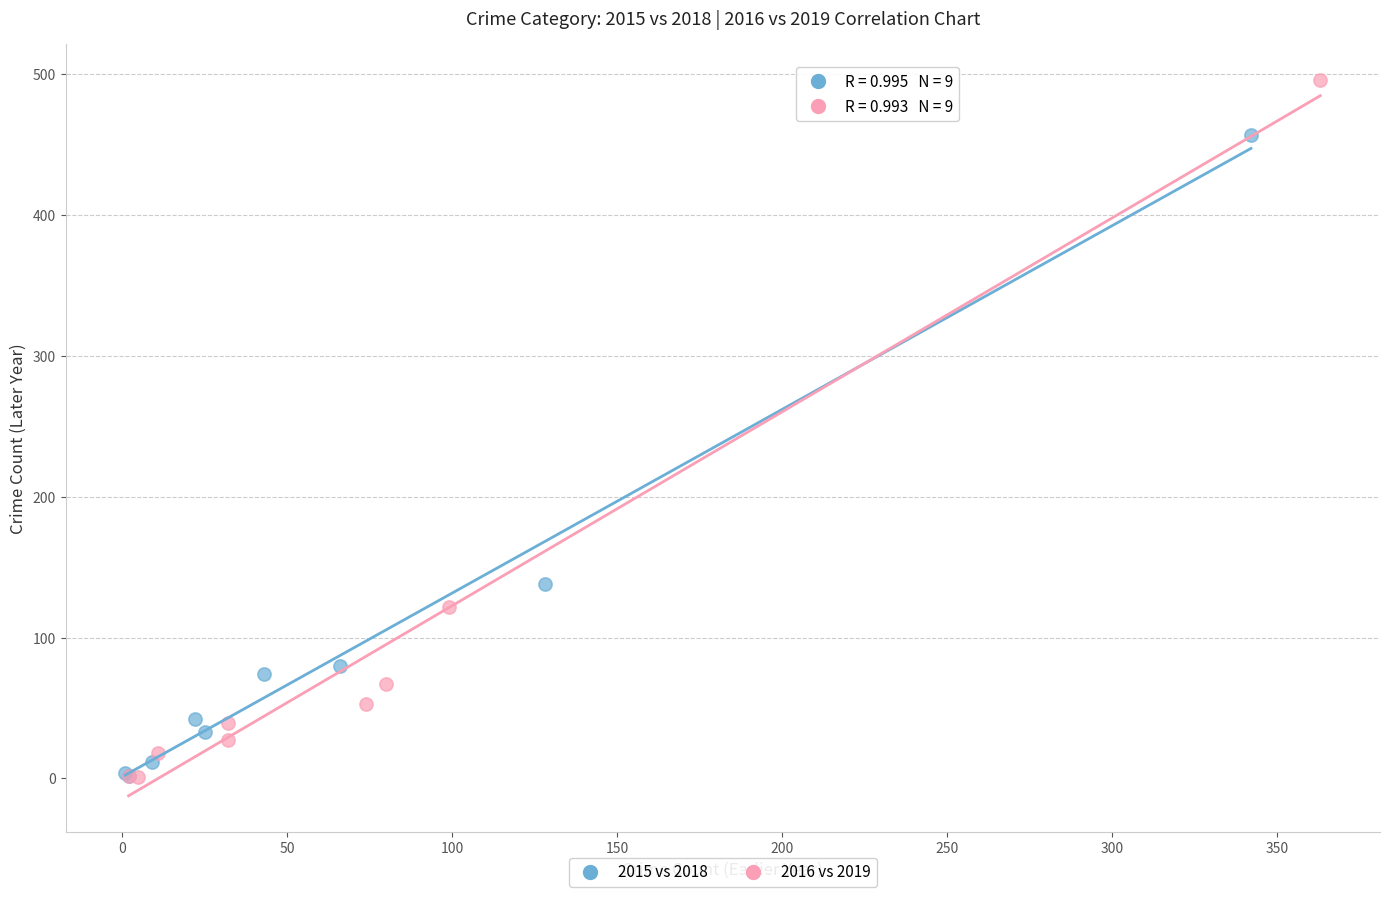

Which series reaches the maximum Y coordinate?

2016 vs 2019